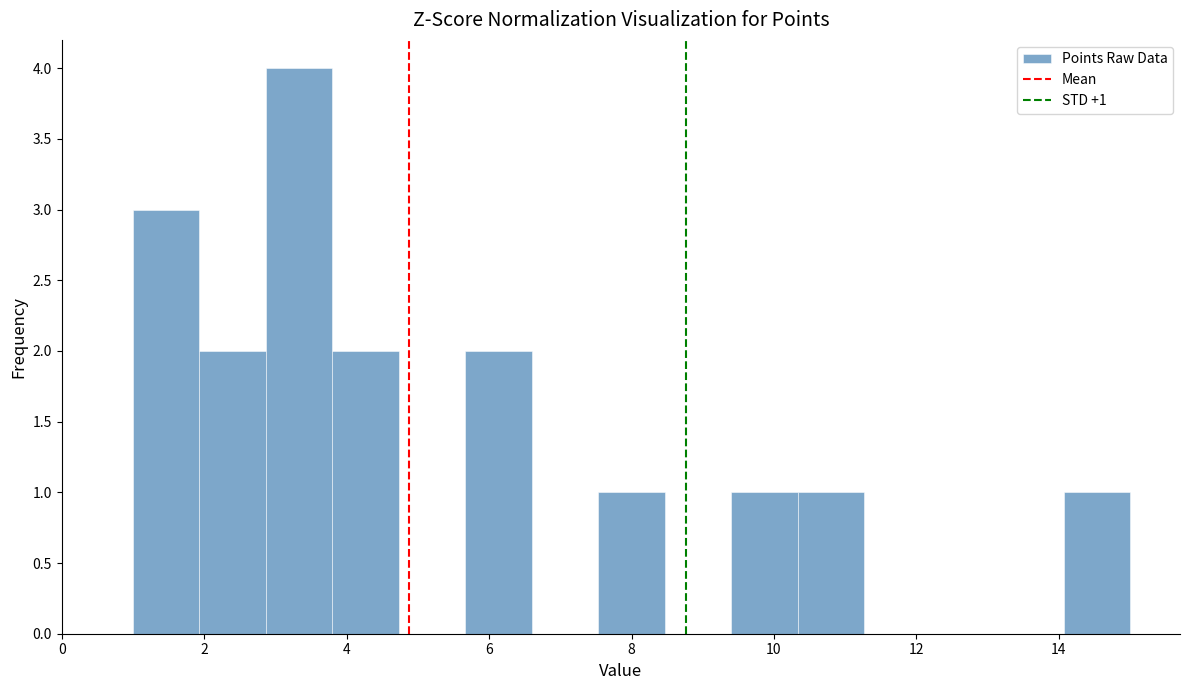

Over which range of the x-axis is the bar tallest?

2.8 to 3.8